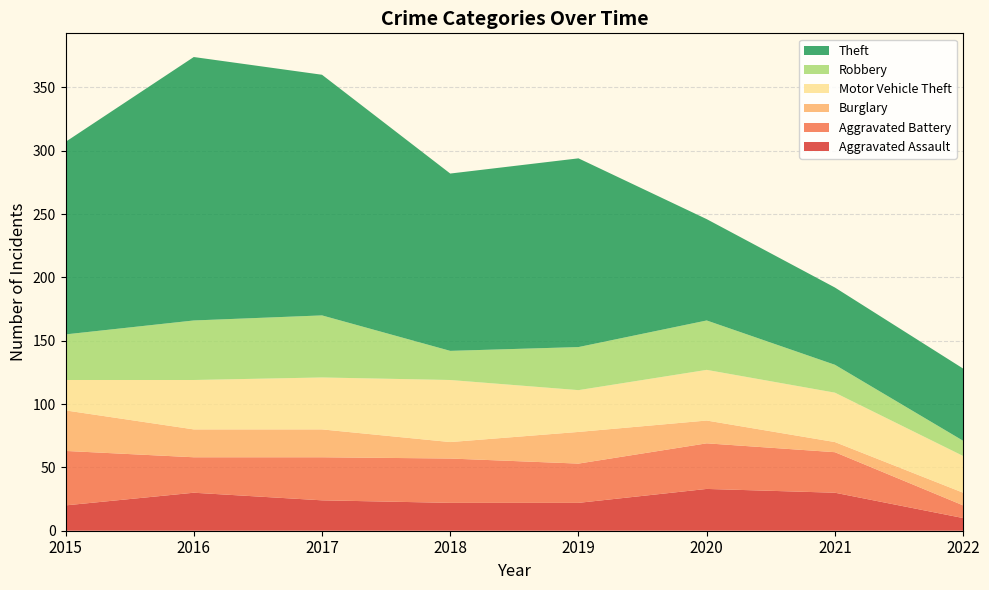

Reading right to left, transcribe all the data shown in this chart.

Aggravated Assault: 10	30	33	22	22	24	30	20
Aggravated Battery: 10	32	36	31	35	34	28	43
Burglary: 10	8	18	25	13	22	22	32
Motor Vehicle Theft: 29	39	40	33	49	41	39	24
Robbery: 12	22	39	34	23	49	47	36
Theft: 57	61	80	149	140	190	208	152